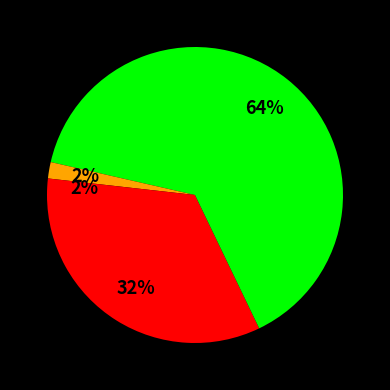

How many slices are in this pie chart?

4